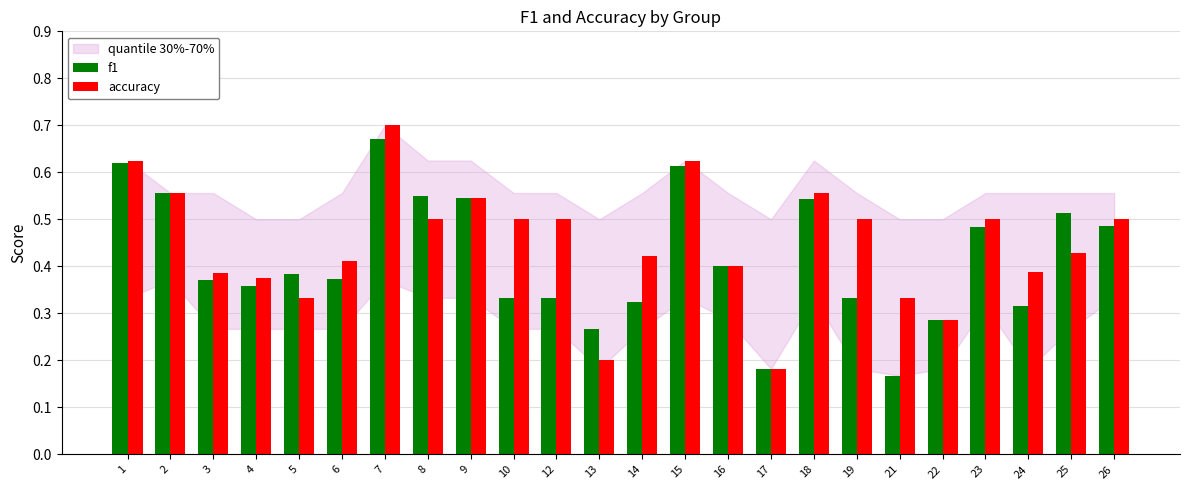

List the series in order of their peak value, lowest first.

f1, accuracy